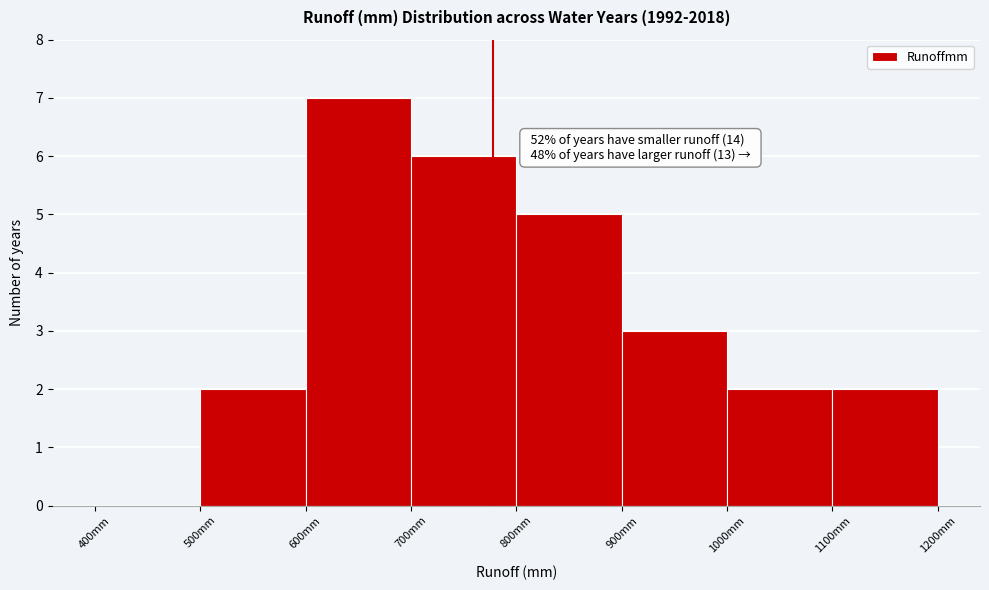

Which range on the x-axis has the tallest bar?

600 to 700